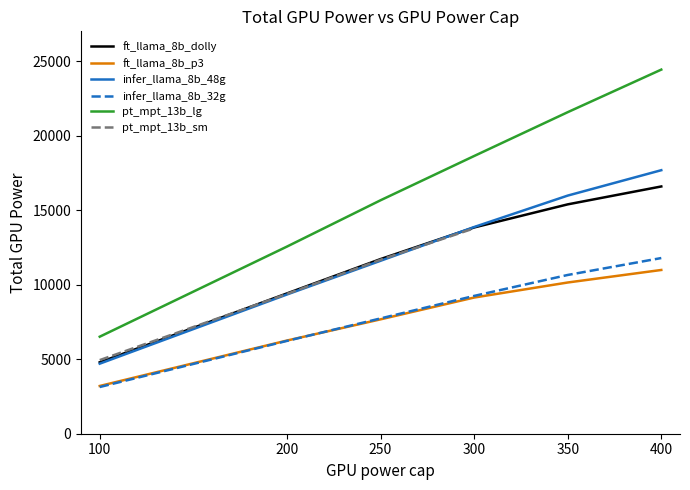

Is the value of ft_llama_8b_dolly at 350 greater than the value of pt_mpt_13b_sm at 100?

Yes